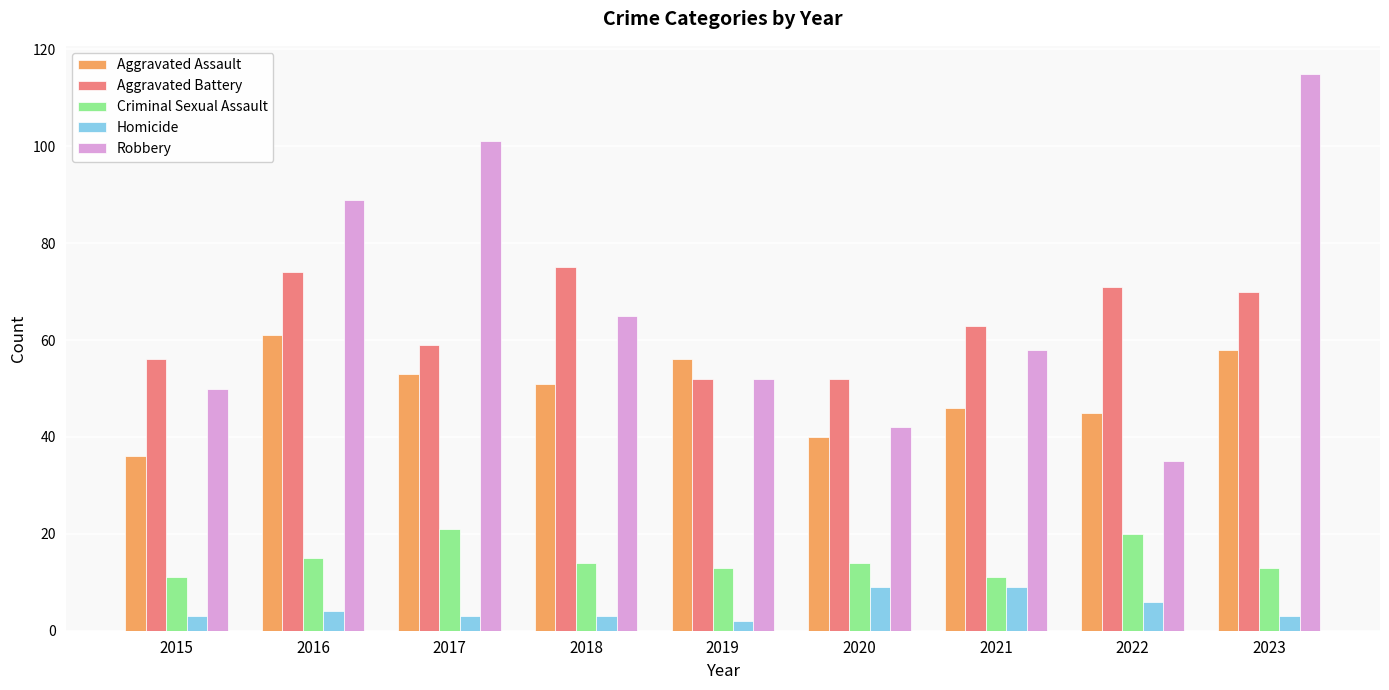

Does the chart contain stacked bars?

No